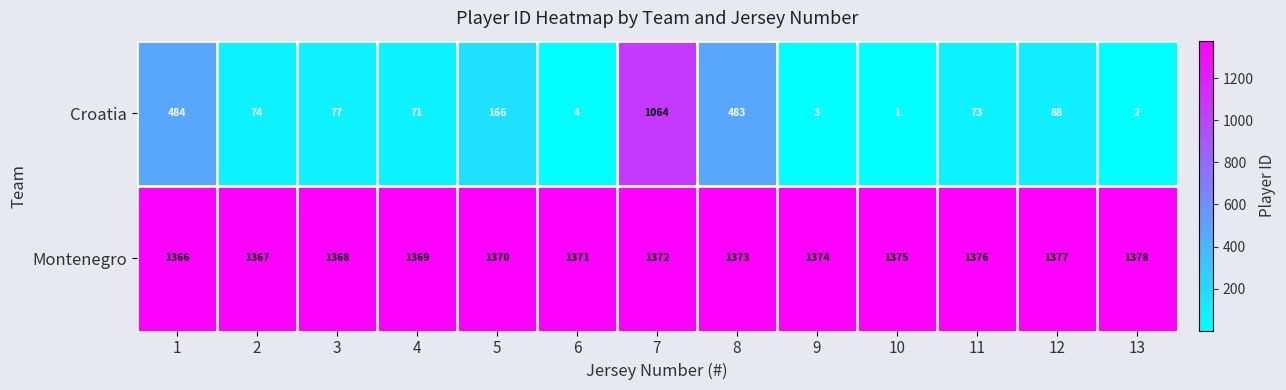

Reading left to right, what are all the values shown in this chart?

Croatia: 1=484	2=74	3=77	4=71	5=166	6=4	7=1064	8=483	9=3	10=1	11=73	12=88	13=2
Montenegro: 1=1366	2=1367	3=1368	4=1369	5=1370	6=1371	7=1372	8=1373	9=1374	10=1375	11=1376	12=1377	13=1378